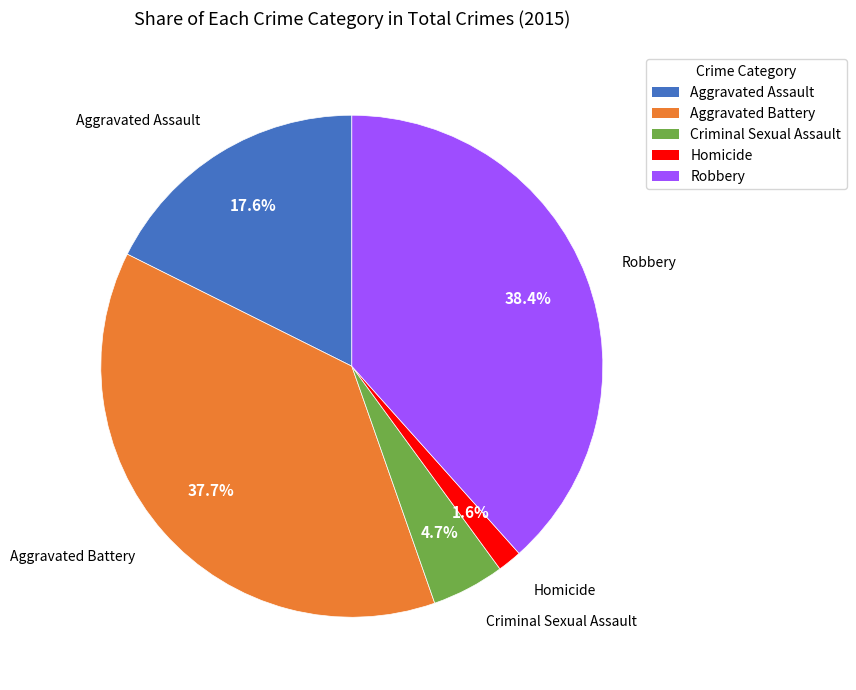

To the nearest percent, what portion does Aggravated Assault represent?

18%